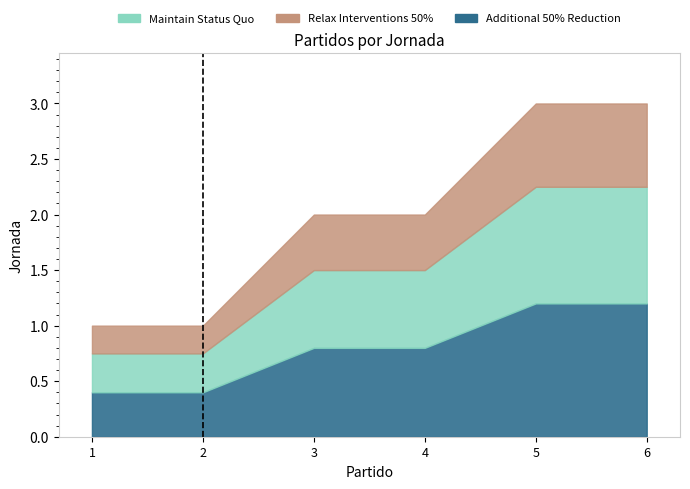

Reading right to left, extract all data points from this chart.

6=3	5=3	4=2	3=2	2=1	1=1